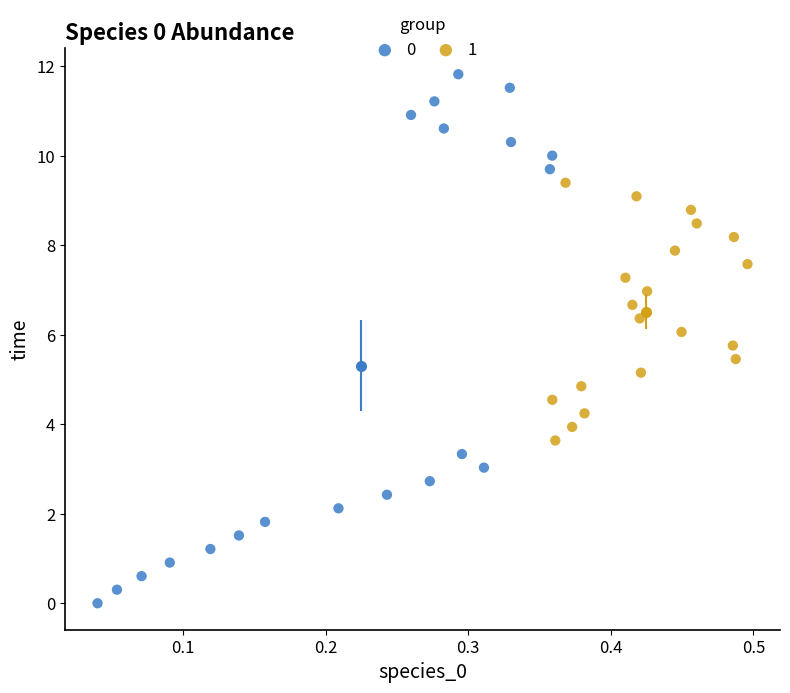

What are all the series names shown in the legend?

0, 1